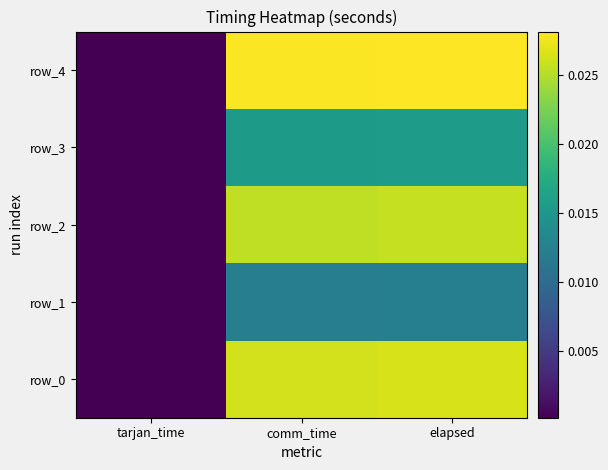

The value of row_2 at comm_time is 0.0. True or false?

True